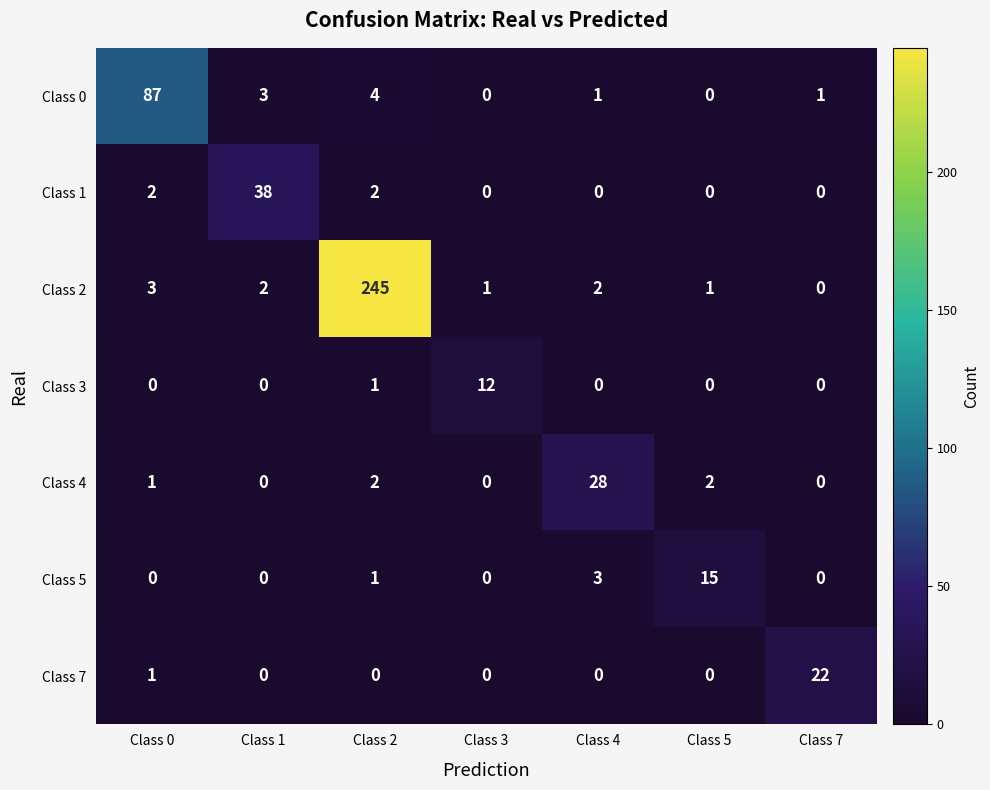

The Class 2 series shows 245 at Class 2. True or false?

True